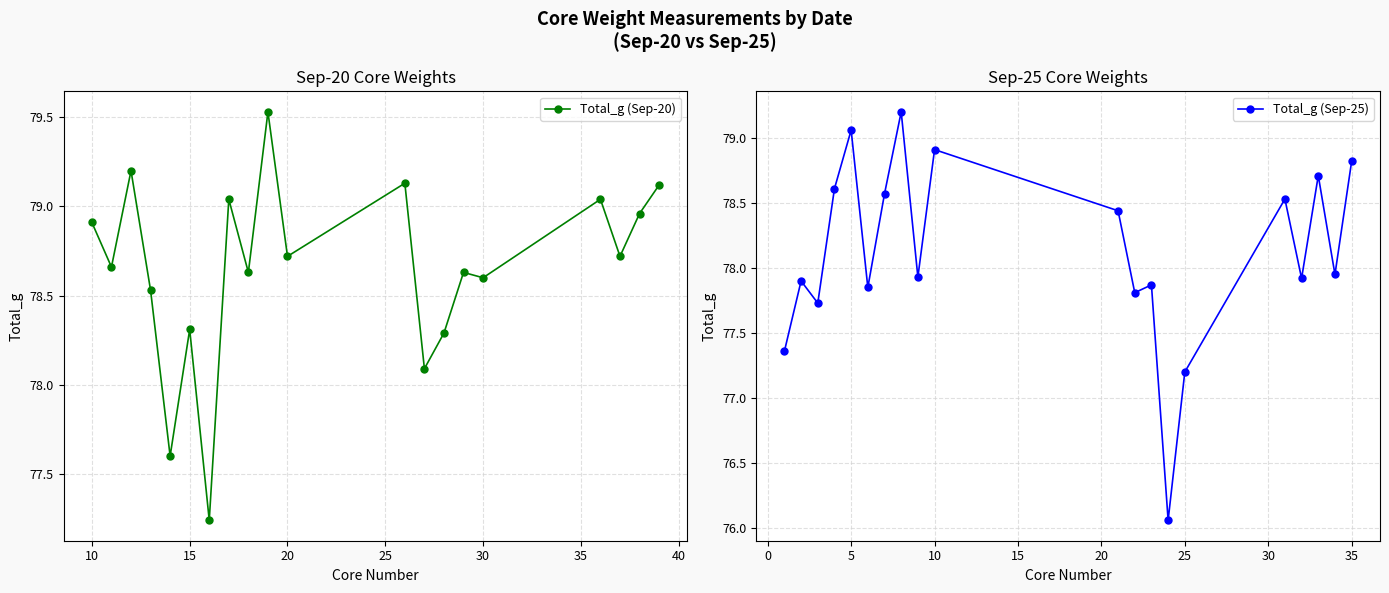

True or false: Total_g (Sep-20) has more than 1 interior local peaks.

True